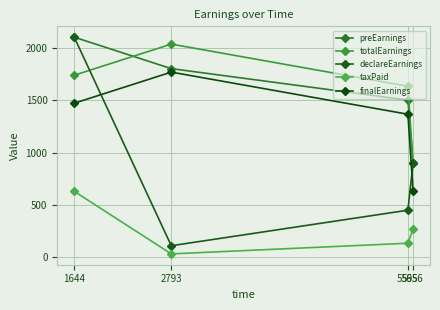

How many interior local valleys does the taxPaid series have?

1